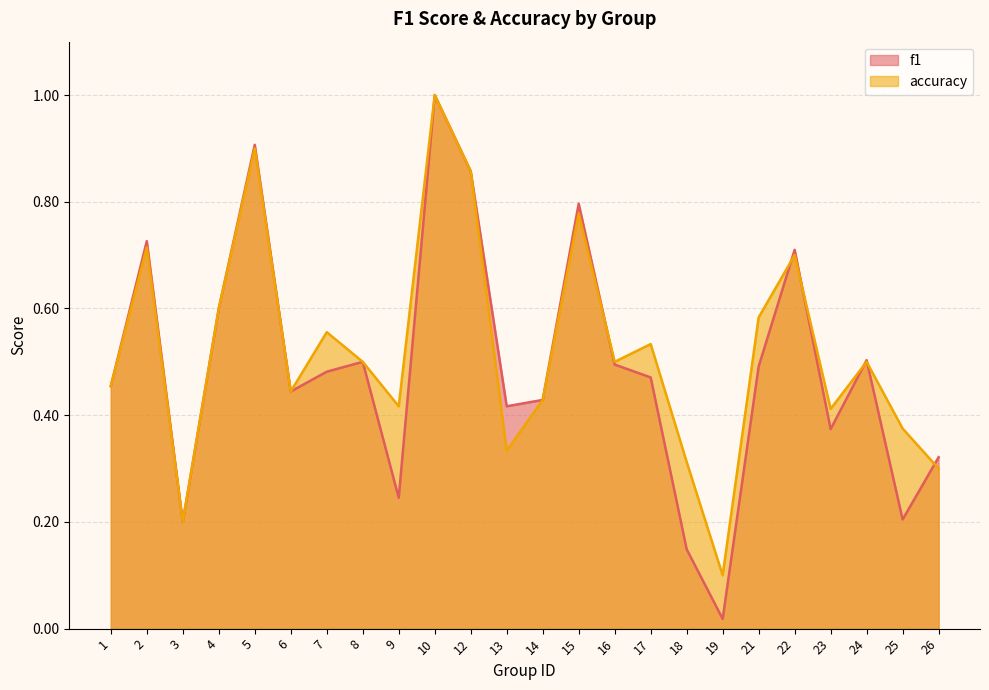

List the labels in order of accuracy value, smallest first.

19, 3, 26, 18, 13, 25, 23, 9, 14, 6, 1, 8, 16, 24, 17, 7, 21, 4, 22, 2, 15, 12, 5, 10